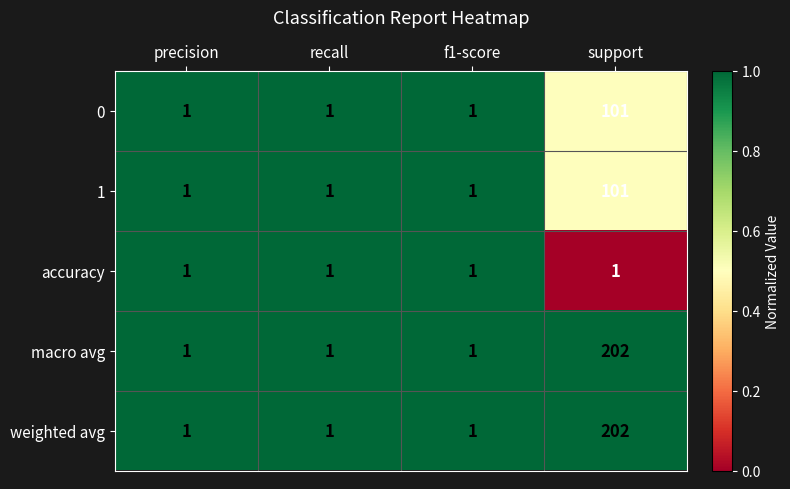

Which category has the highest value across all series?

support